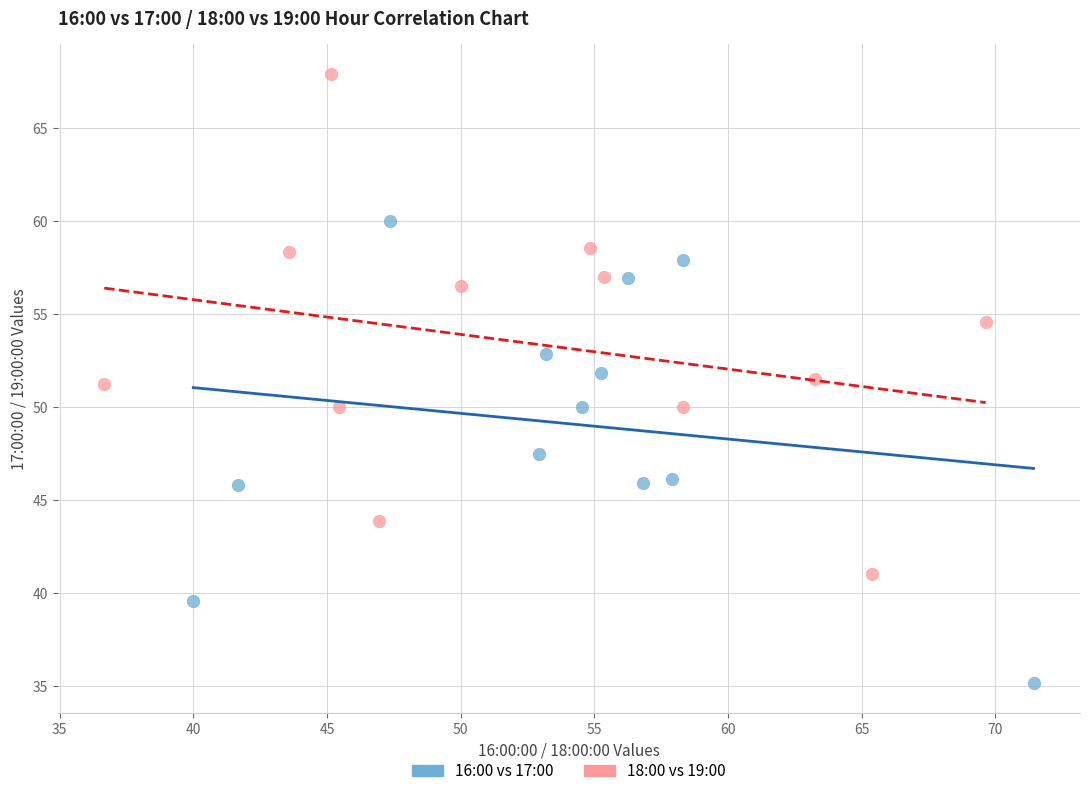

Which series reaches the minimum Y coordinate?

16:00 vs 17:00